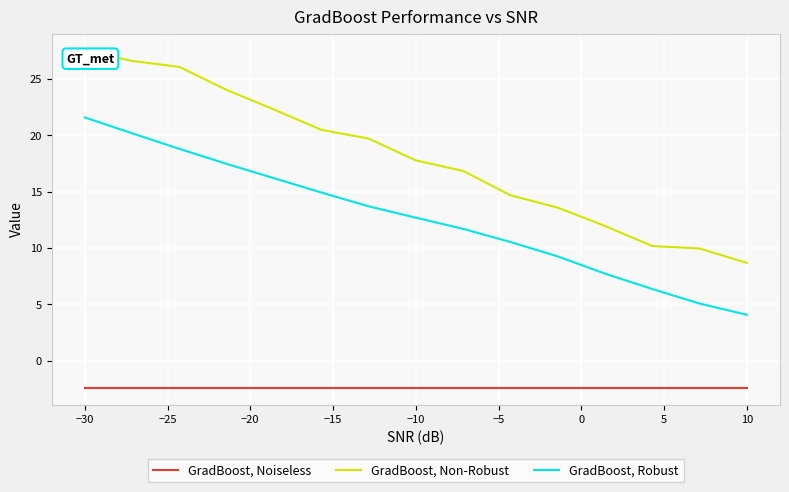

What is the difference between the maximum and minimum values in the GradBoost, Robust series?

17.5